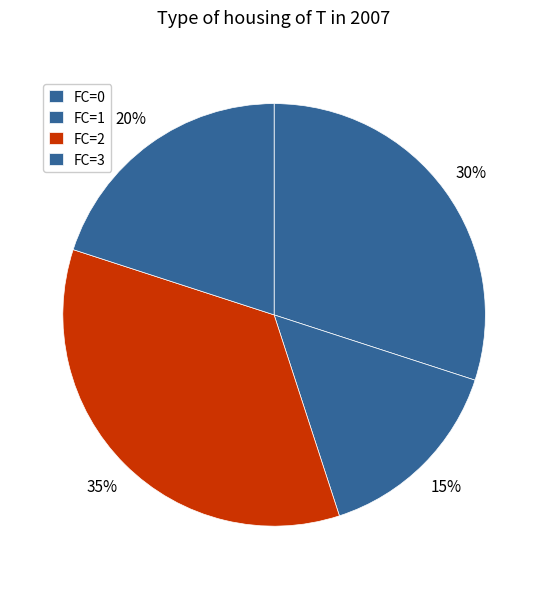

To the nearest percent, what is the difference between the largest and smallest slice percentages?

20%